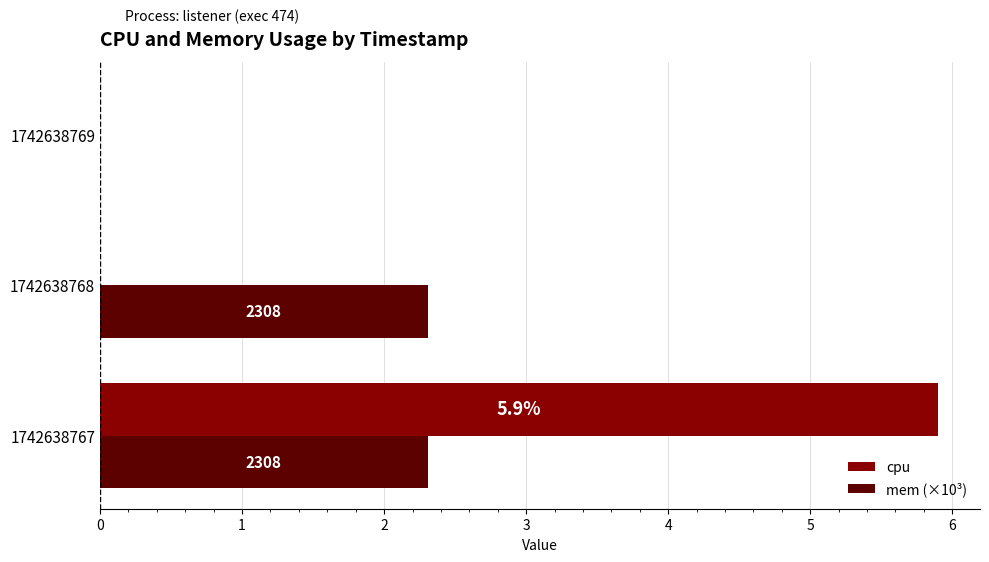

What are all the series names shown in the legend?

cpu, mem (×10³)